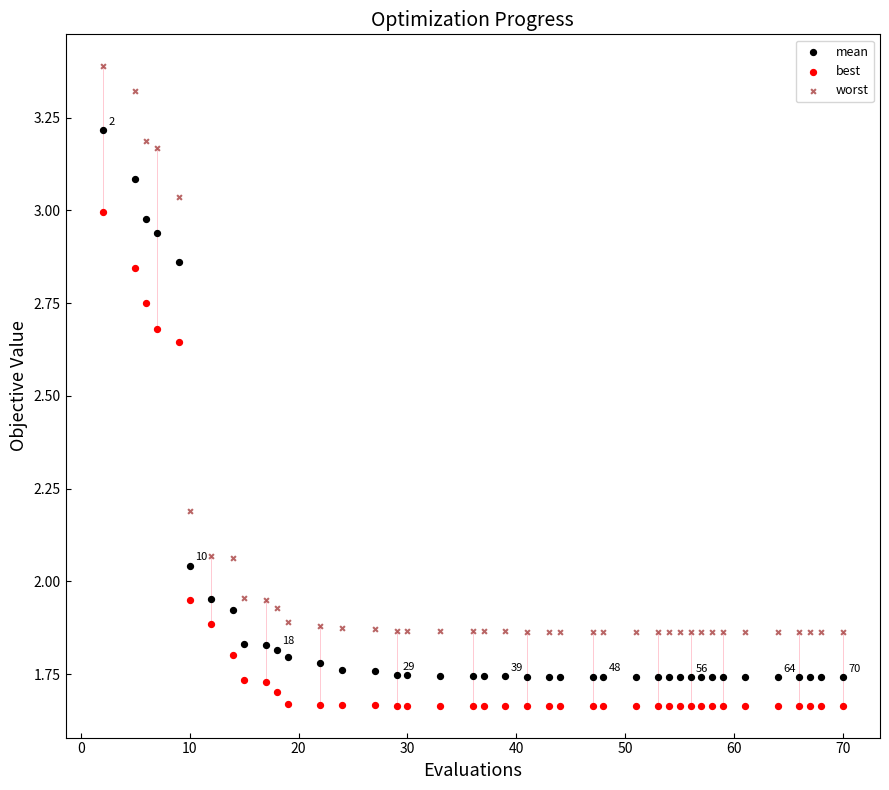

Across all data points, what is the range of X values (max minus min)?

68.0